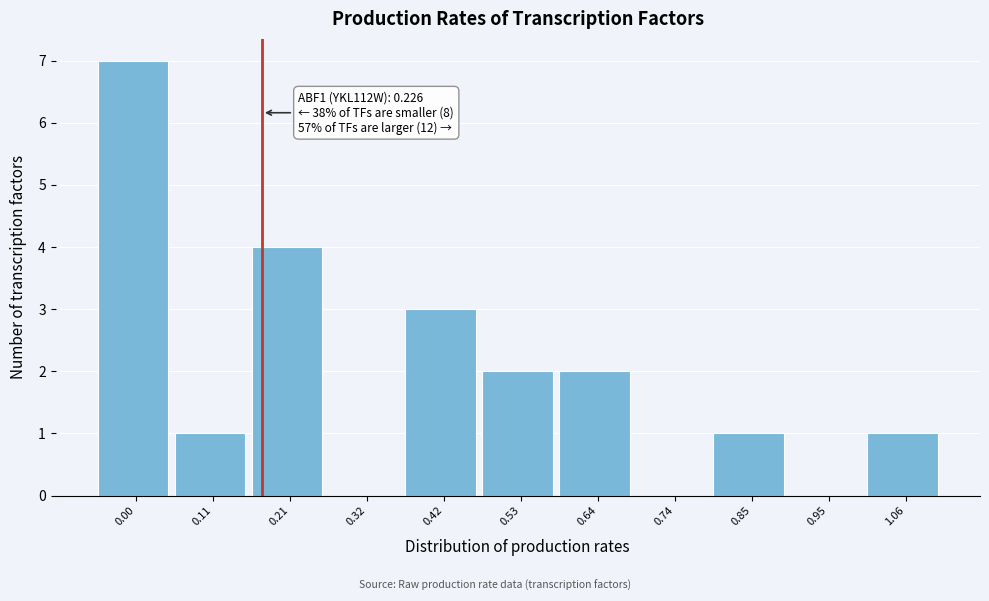

Reading right to left, extract all data points from this chart.

1.06=1	0.95=0	0.85=1	0.74=0	0.64=2	0.53=2	0.42=3	0.32=0	0.21=4	0.11=1	0.00=7